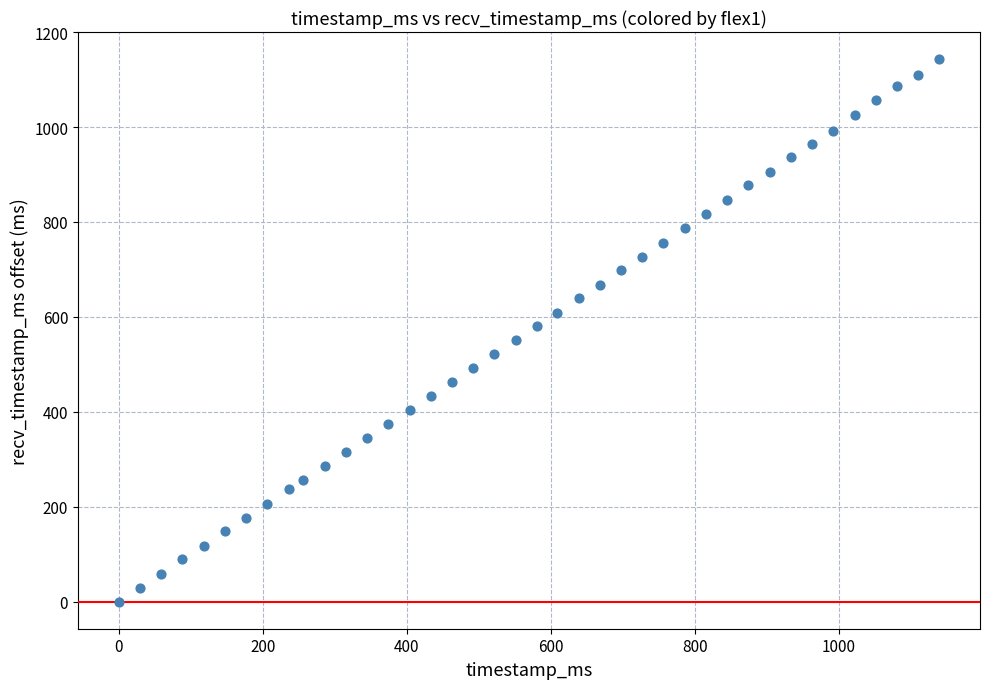

What is the range of Y values (max minus min)?

1143